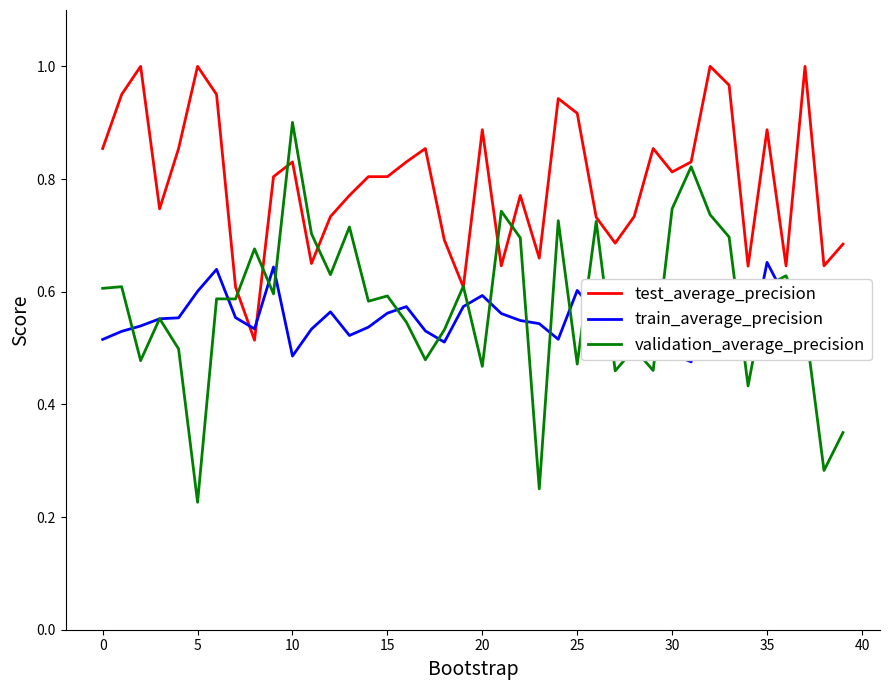

Which series has the largest range (max minus min)?

validation_average_precision